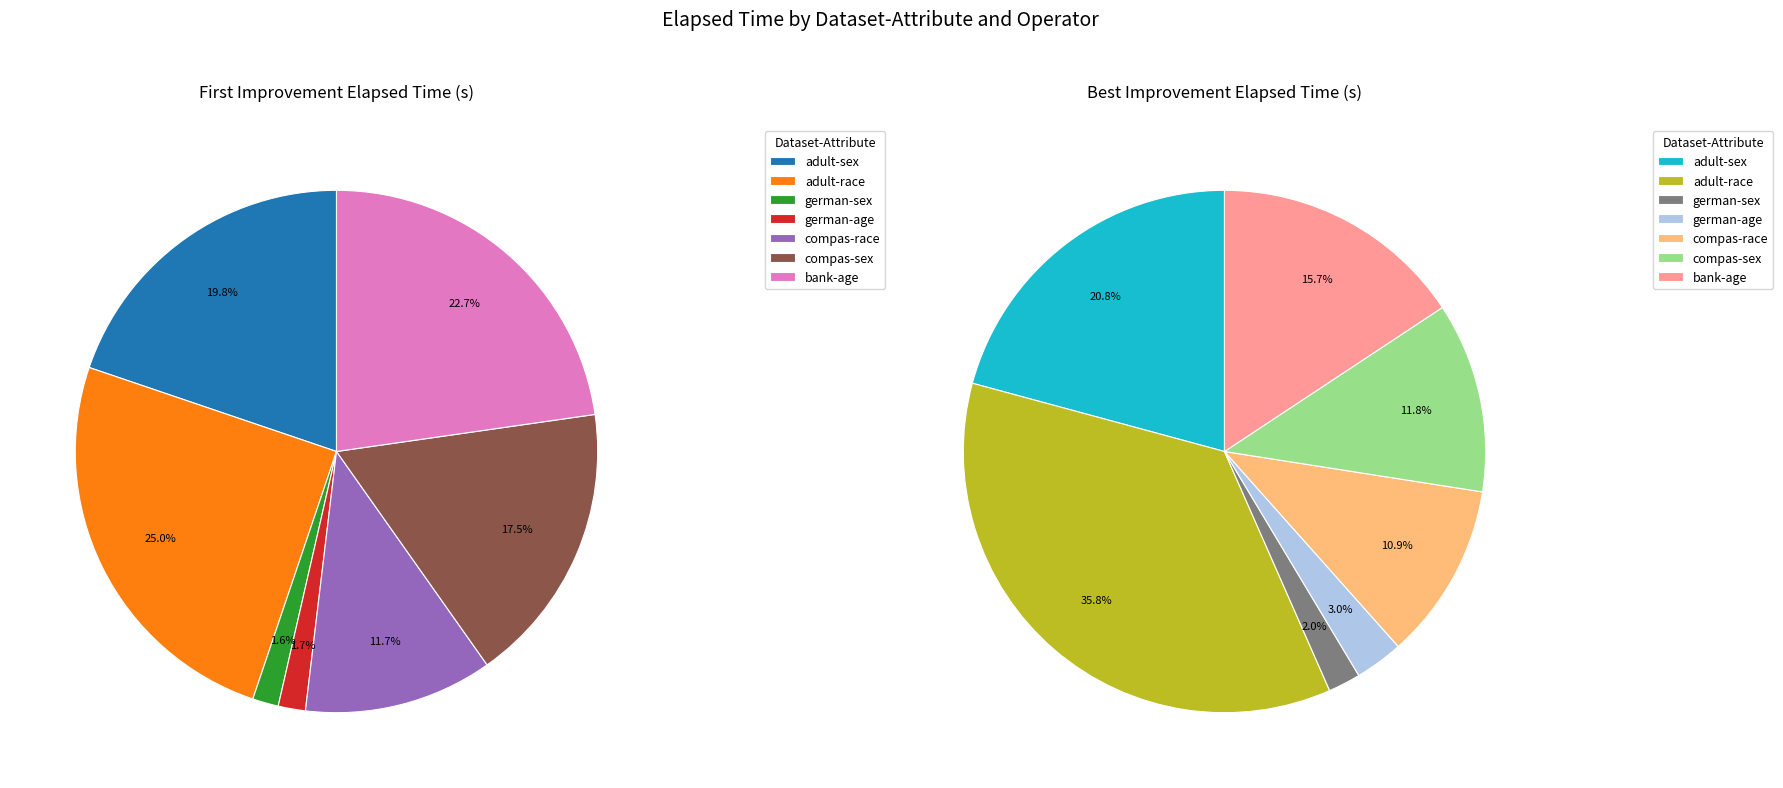

Between 5 and 6, which is larger?

6